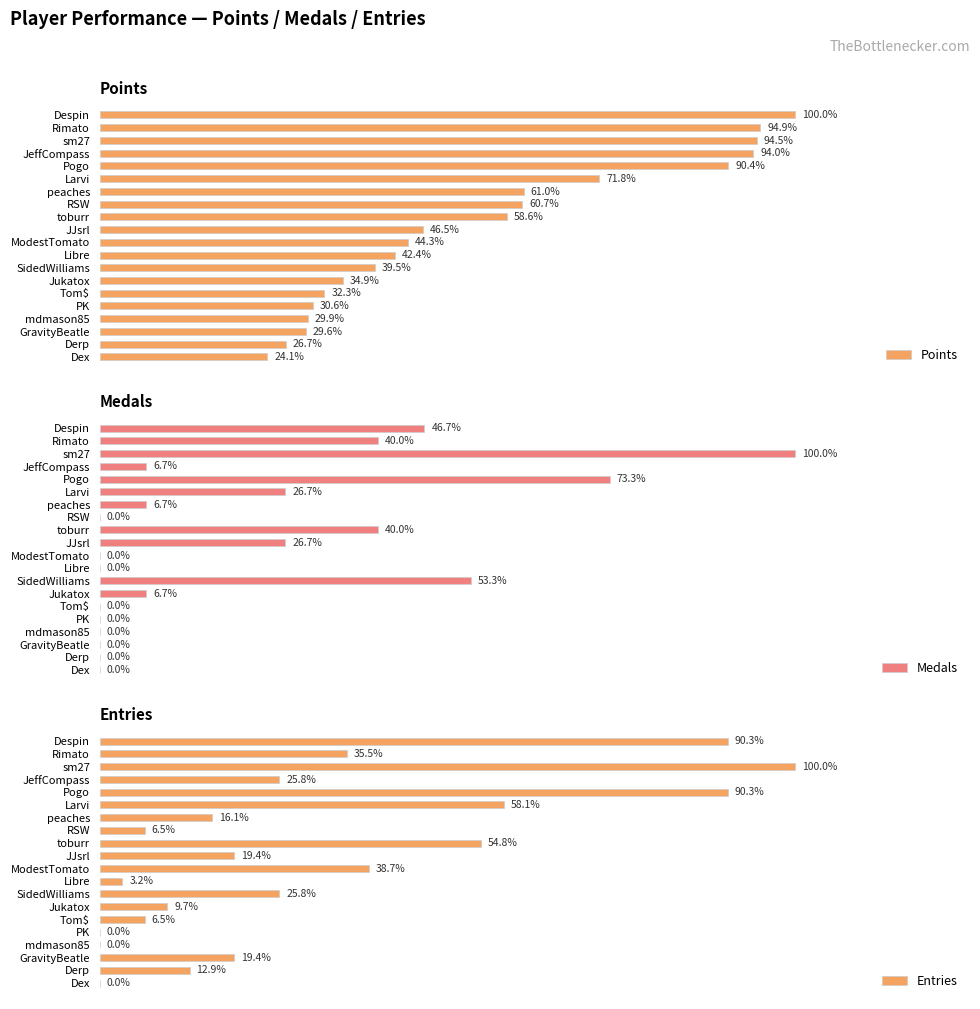

True or false: Medals has a value of 9 at Tom$.

False